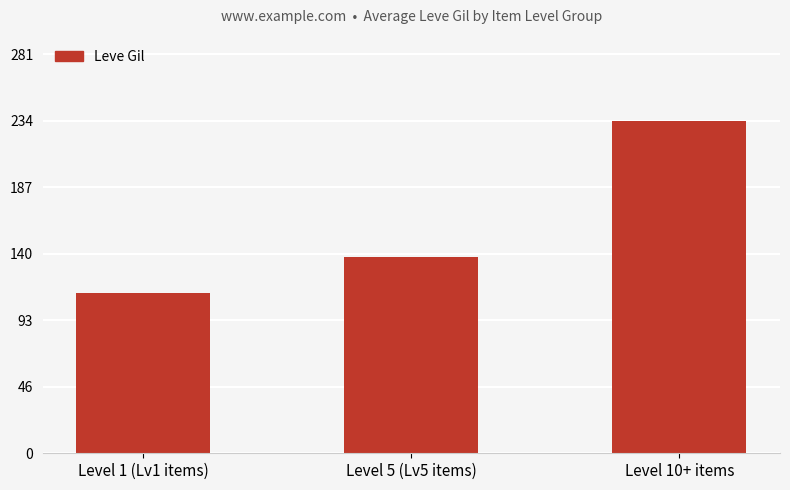

What is the sum of the values at Level 5 (Lv5 items) and Level 1 (Lv1 items)?

251.5